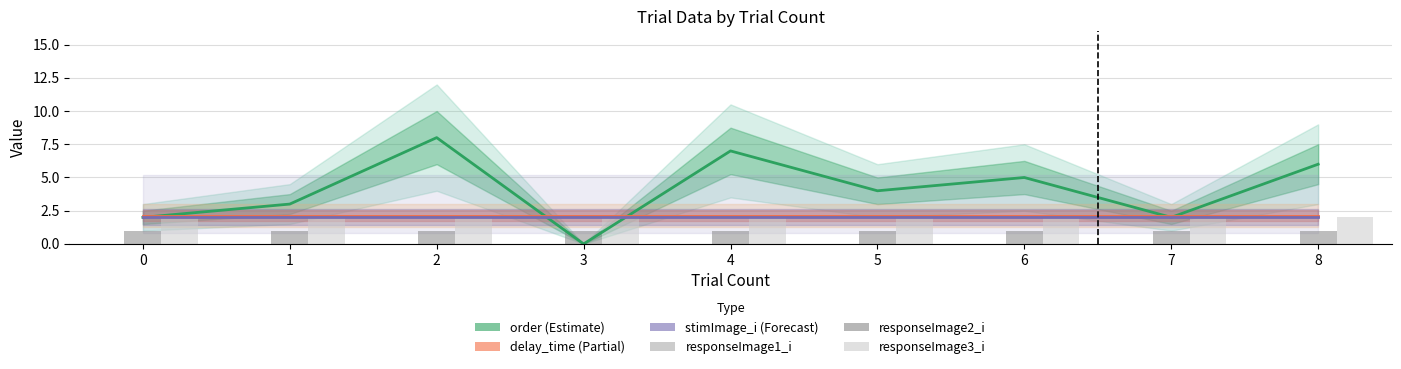

Between 4 and 6, which is larger?

4